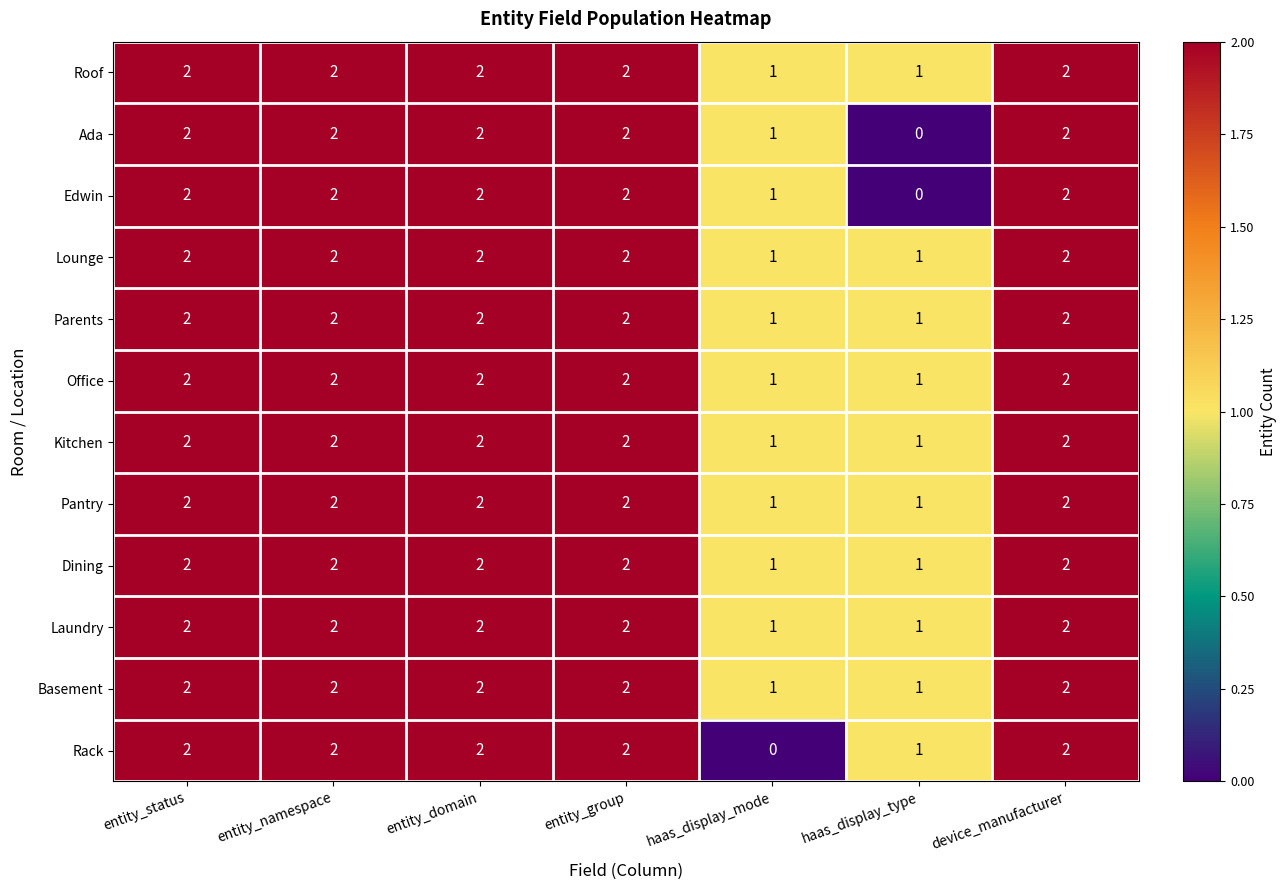

Count the Rack values in the range 1 to 2.

6